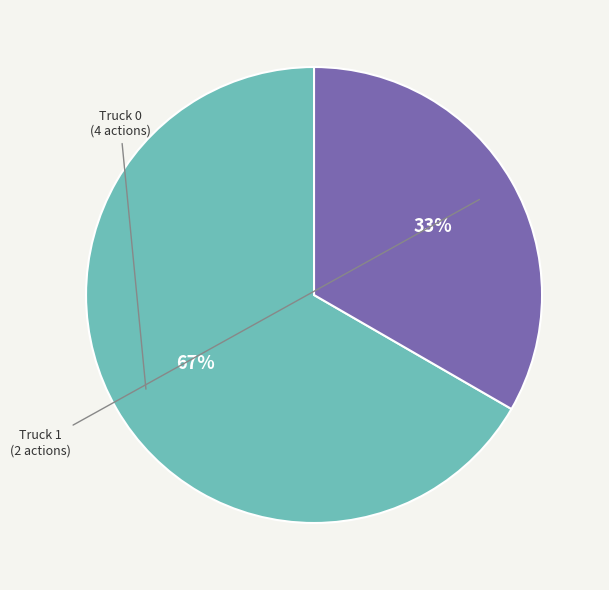

Do Truck 0 and Truck 1 together represent more than half of the pie?

Yes